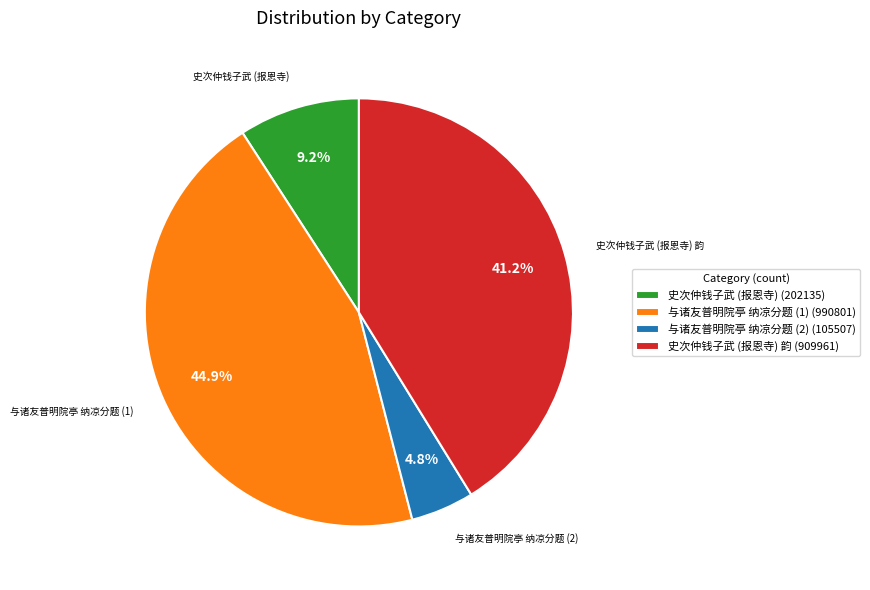

Between 与诸友普明院亭 纳凉分题 (2) (105507) and 史次仲钱子武 (报恩寺) (202135), which is larger?

史次仲钱子武 (报恩寺) (202135)